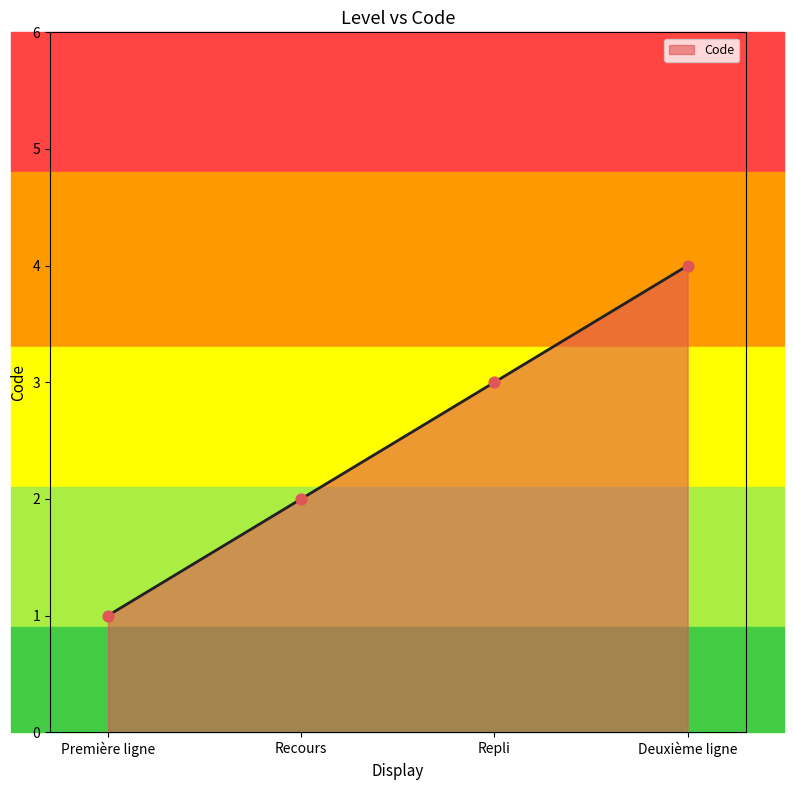

What is the change in value from Première ligne to Recours?

+1